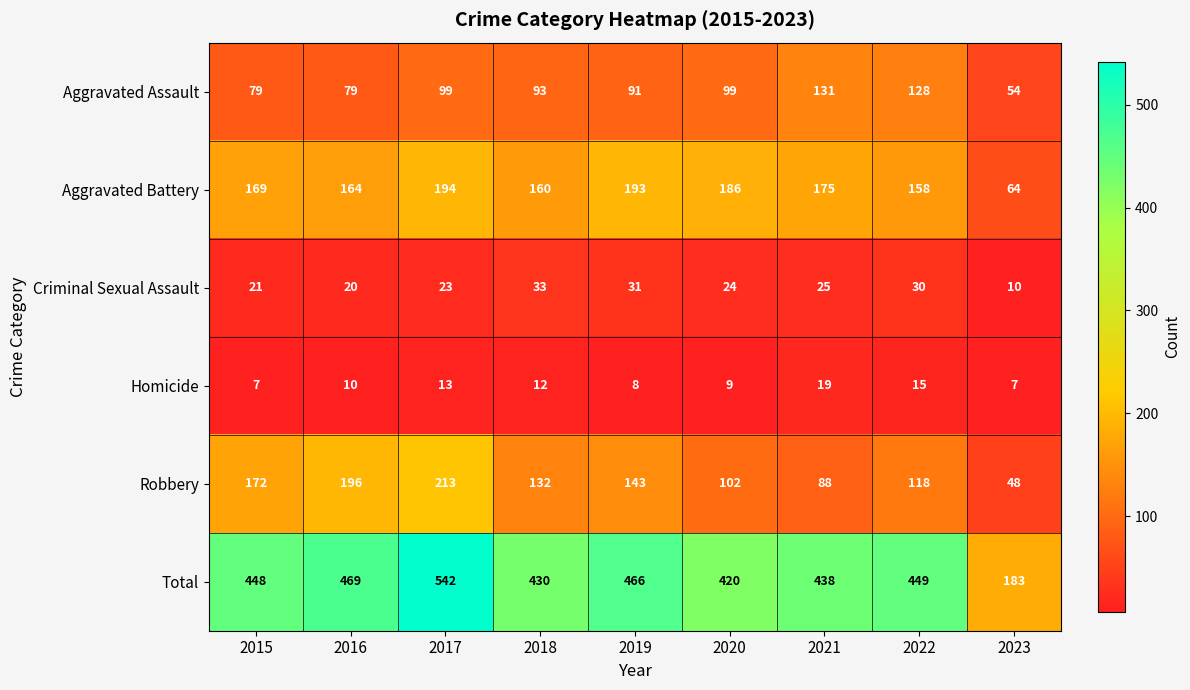

At which category is the sum across all series the highest?

2017